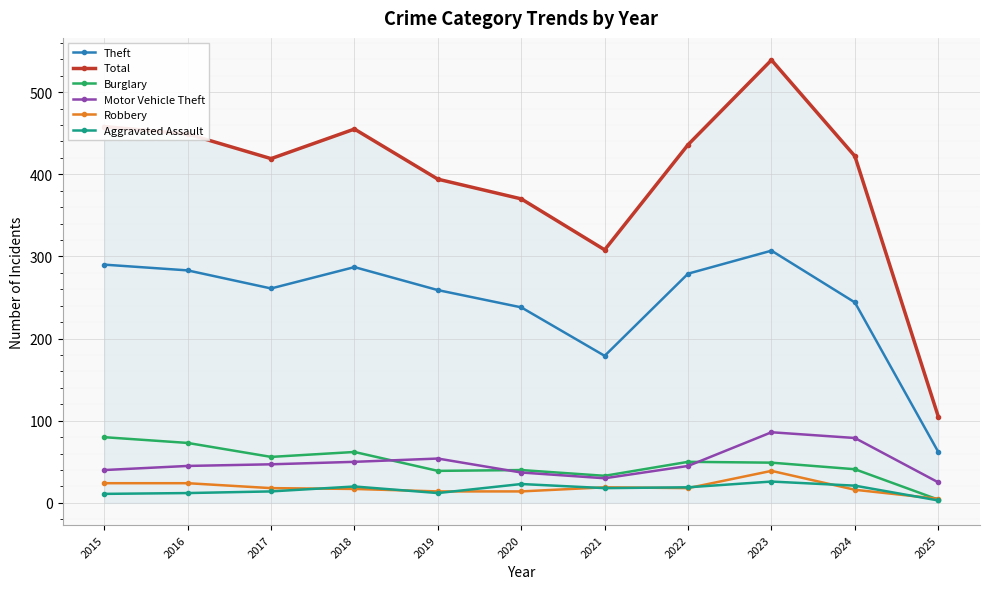

Count the number of data series in this chart.

6